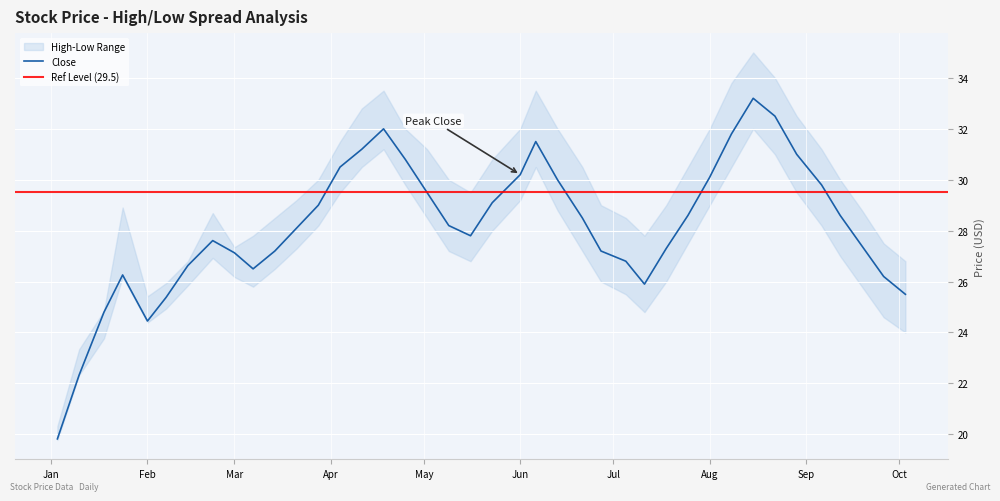

Reading right to left, what are all the values shown in this chart?

Close: 25.5	26.2	27.4	28.6	29.8	31.0	32.5	33.2	31.8	30.1	28.6	27.3	25.9	26.8	27.2	28.5	30.0	31.5	30.2	29.1	27.8	28.2	29.5	30.8	32.0	31.2	30.5	29.0	28.1	27.2	26.5	27.1	27.6	26.6	25.4	24.4	26.3	24.8	22.3	19.8
High: 26.8	27.5	28.8	30.0	31.2	32.5	34.0	35.0	33.8	32.0	30.5	29.0	27.8	28.5	29.0	30.5	32.0	33.5	32.0	30.8	29.5	30.0	31.2	32.0	33.5	32.8	31.5	30.0	29.2	28.5	27.8	27.4	28.7	26.8	25.9	25.4	28.9	24.9	23.3	20.3
Low: 24.0	24.6	25.8	27.0	28.2	29.5	31.0	32.0	30.5	29.0	27.5	26.0	24.8	25.5	26.0	27.2	28.8	30.5	29.2	28.0	26.8	27.2	28.5	29.8	31.2	30.5	29.5	28.2	27.3	26.5	25.8	26.2	26.9	25.9	24.9	24.4	26.2	23.8	22.3	19.8